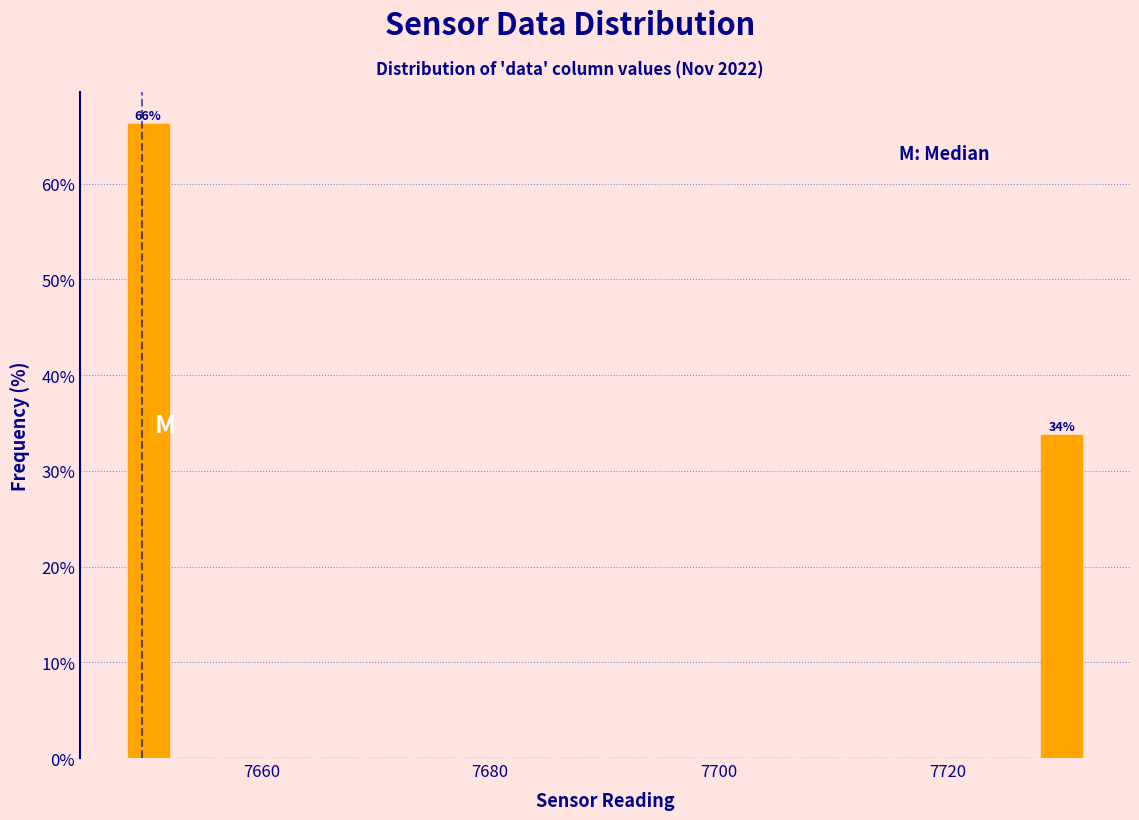

Read against the x-axis, roughly where is the centre of the tallest bar?

7650